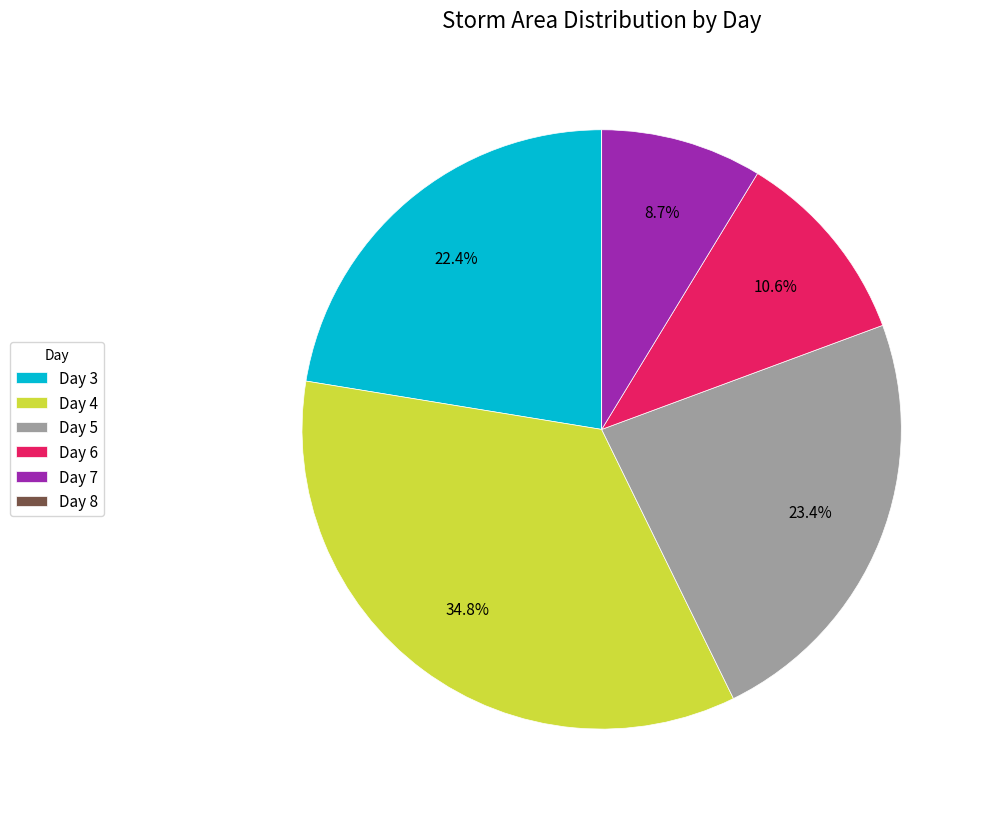

What is the total percentage of Day 5 and Day 3?

45.8%